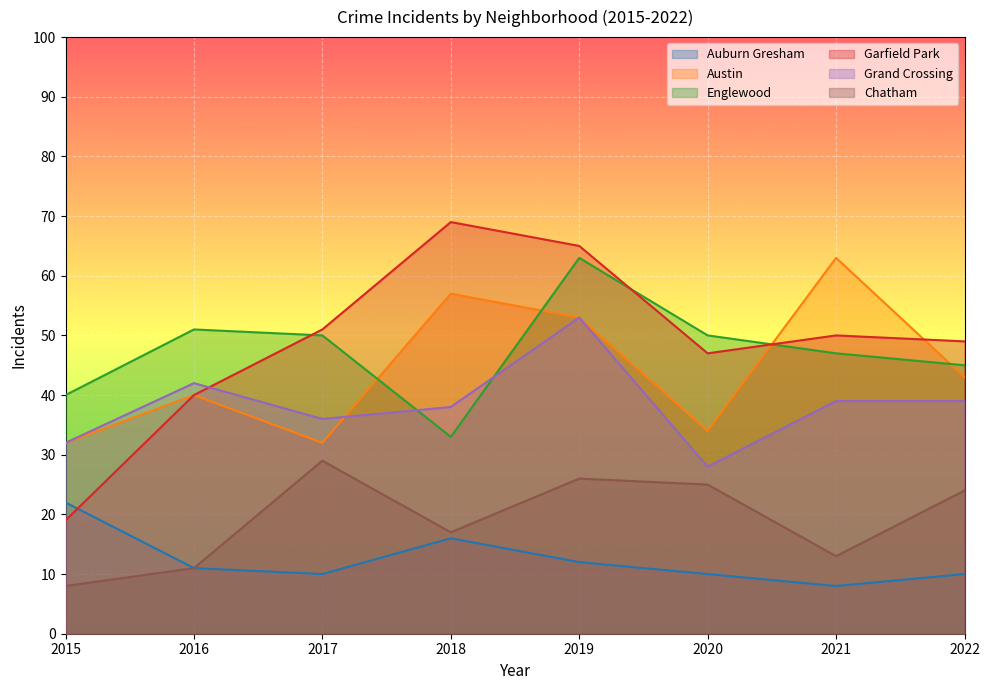

What is the difference between the maximum and second lowest values in the Chatham series?

18